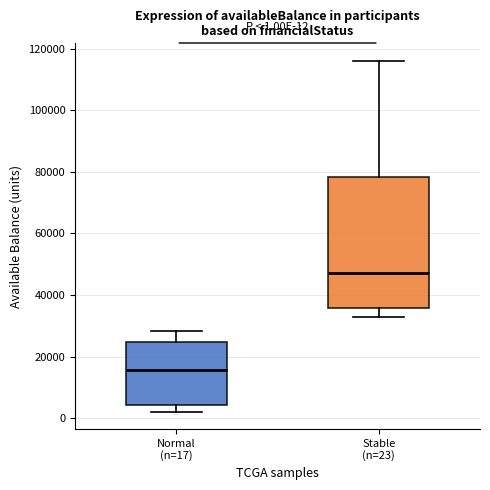

Which box's median line is the lowest?

Normal (n=17)